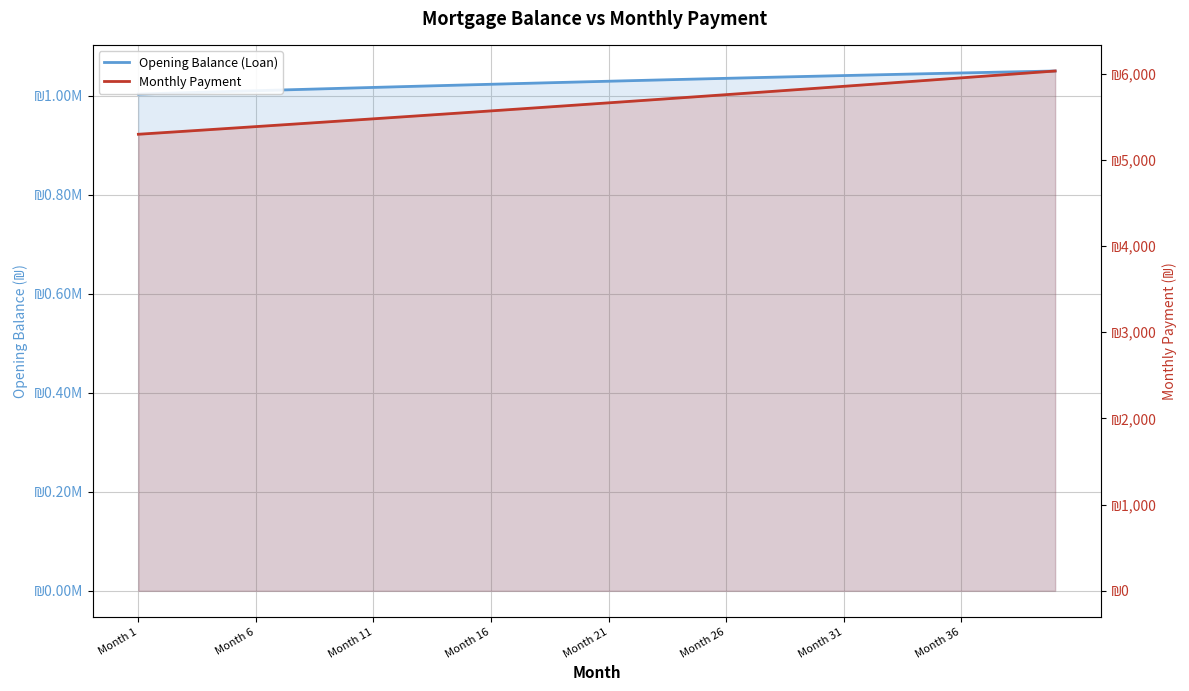

True or false: Opening Balance (Loan) has more than 2 points higher than both neighbors.

False